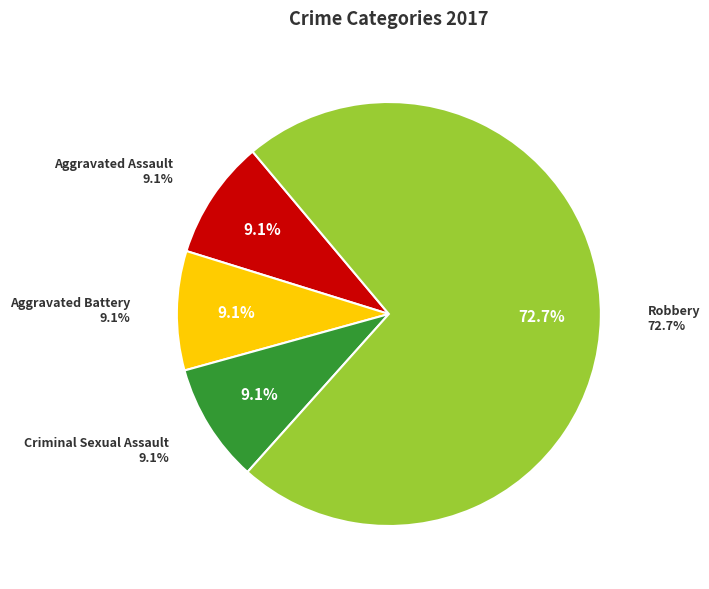

What percentage is the Criminal Sexual Assault slice, to the nearest percent?

9%